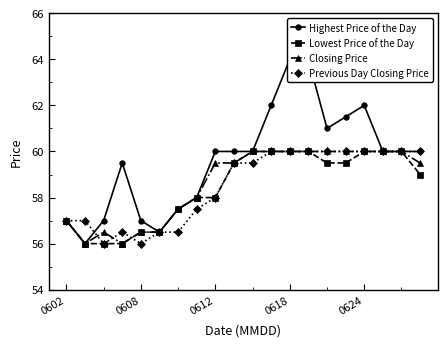

Is it true that Lowest Price of the Day equals 15.9 at 0602?

False